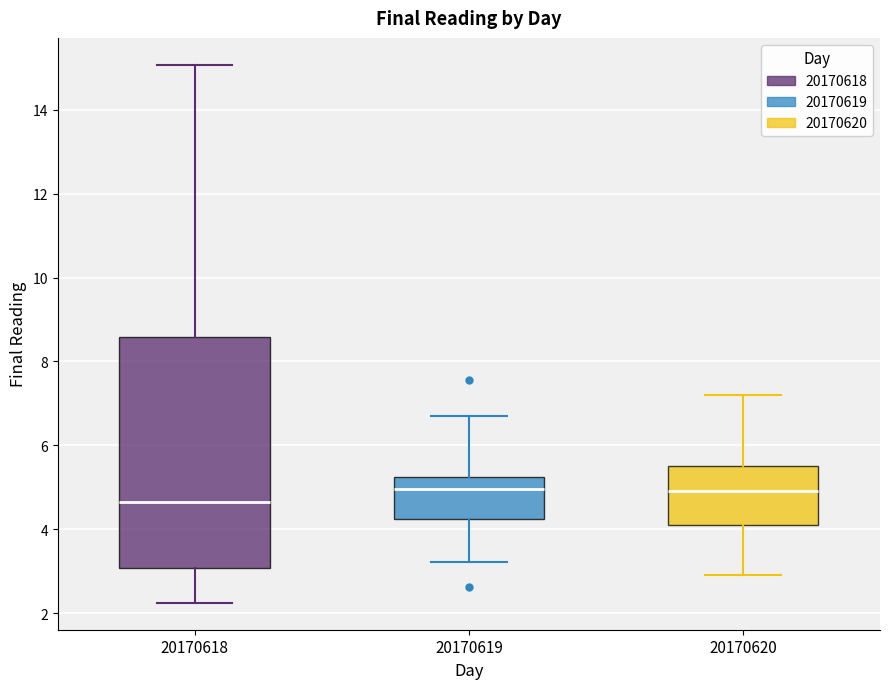

Where is the lower edge of the box at x = 20170619 on the y-axis? The values are not printed on the chart, so give them approximately, as read against the axis.

4.2